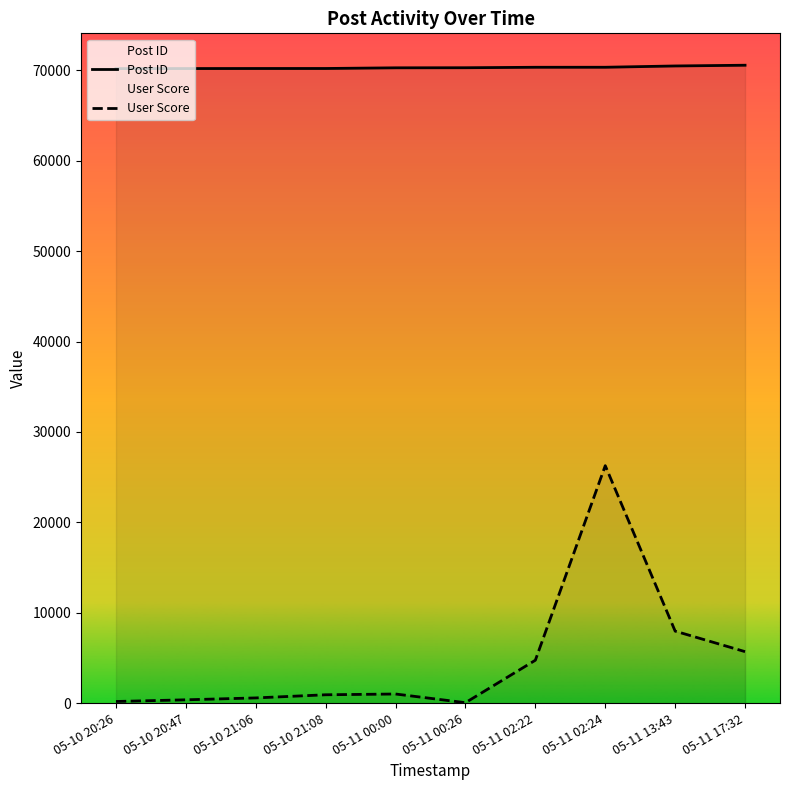

True or false: Post ID has a value of 70190 at 05-10 21:06.

True